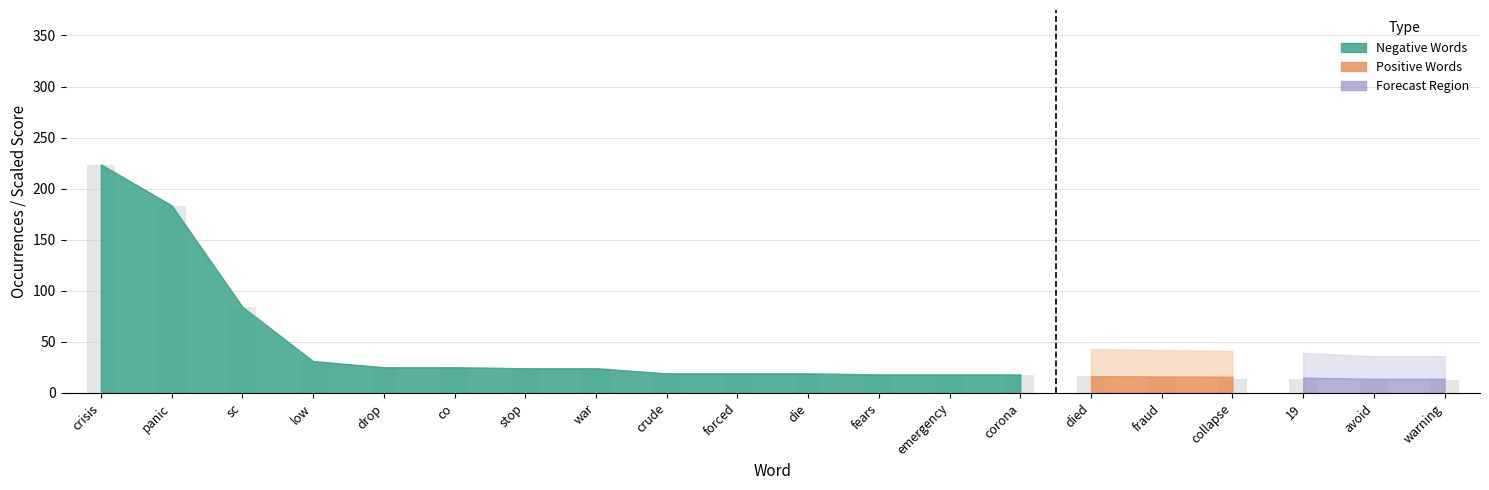

How many bars are there in total?

20